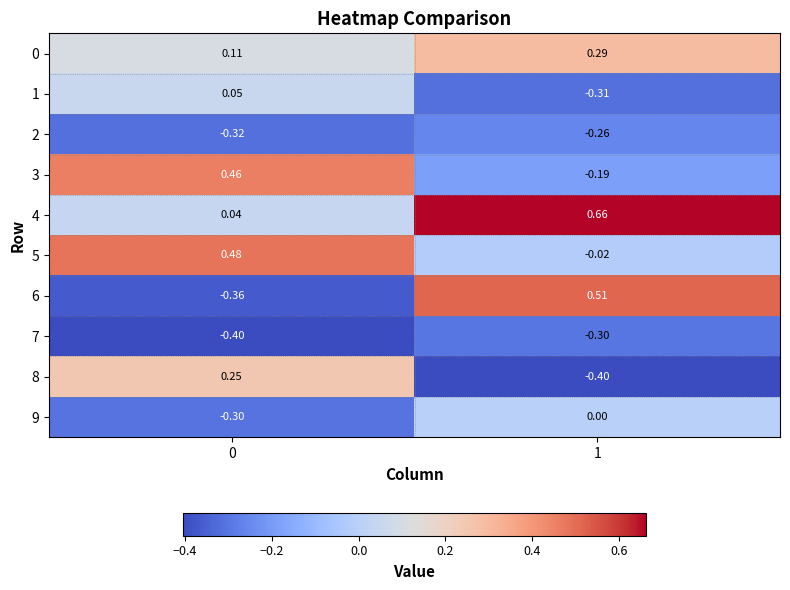

At how many categories does at least one series exceed 0?

2